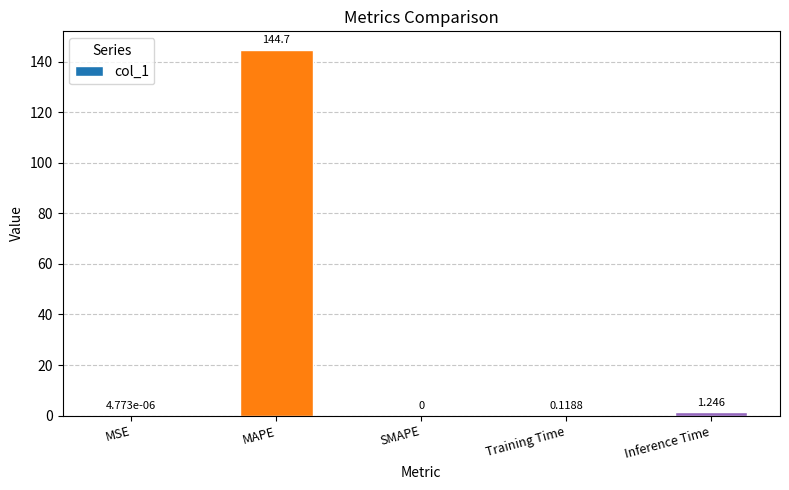

What is the change in value from Training Time to Inference Time?

+1.1